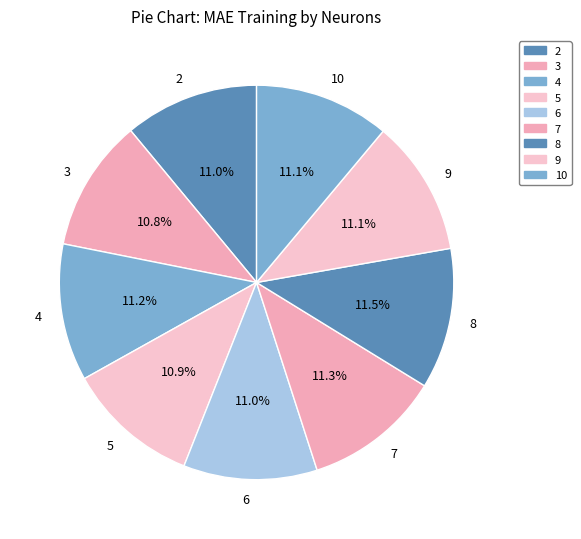

How much of the chart is everything except 8?

88.5%